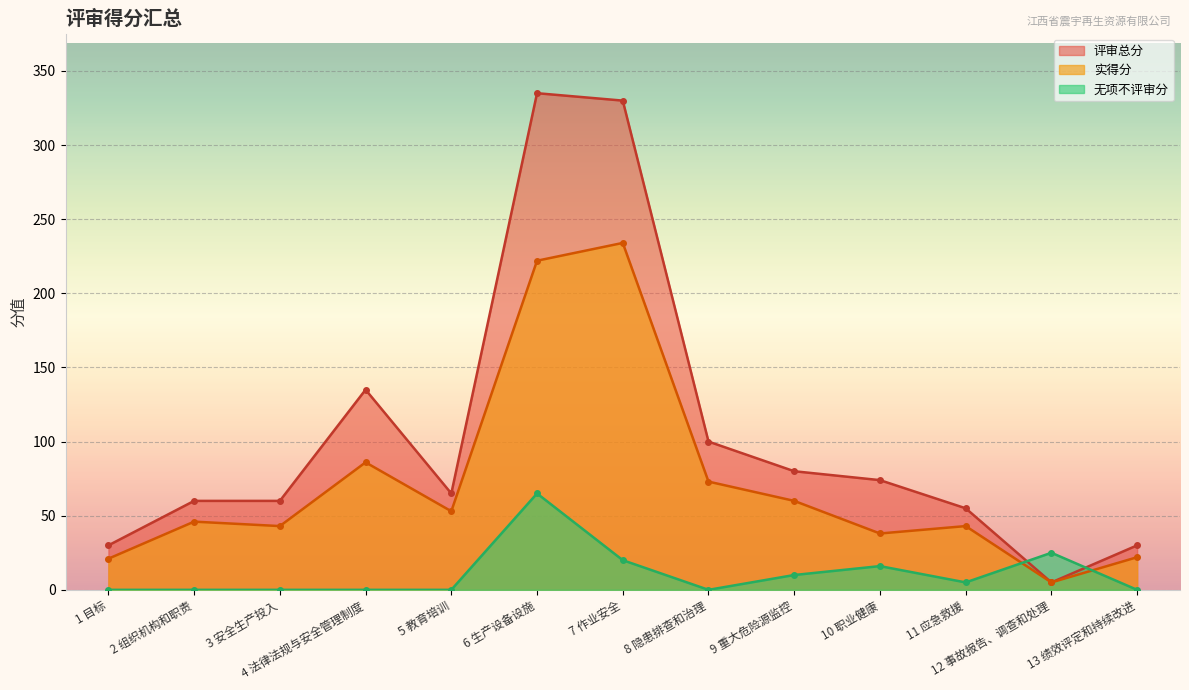

What is the label of the 12th point from the right?

2 组织机构和职责